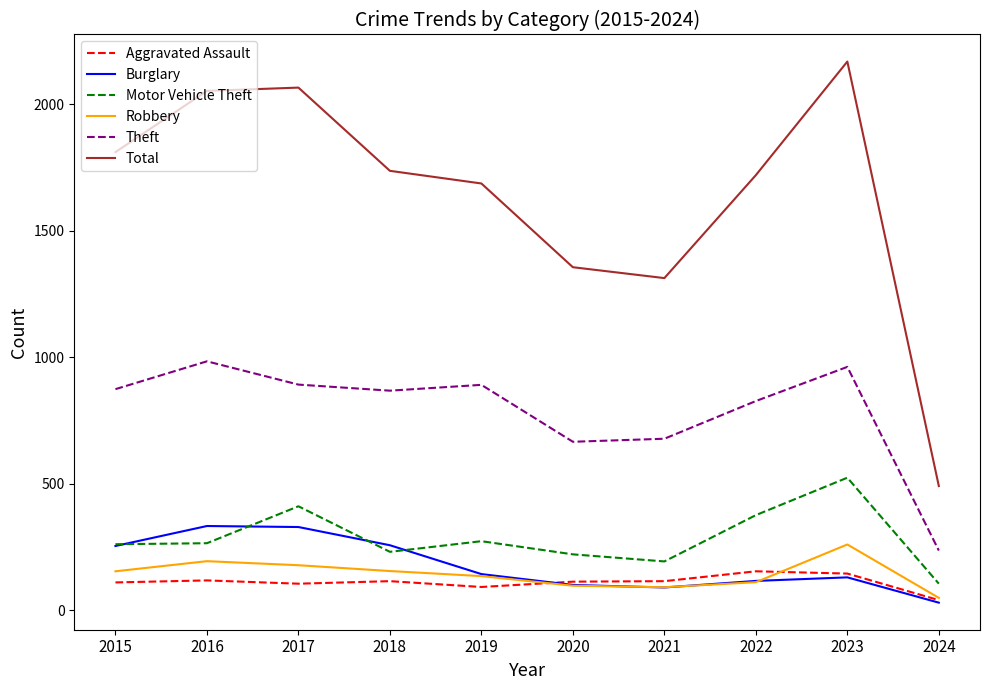

At how many categories does at least one series exceed 699?

9